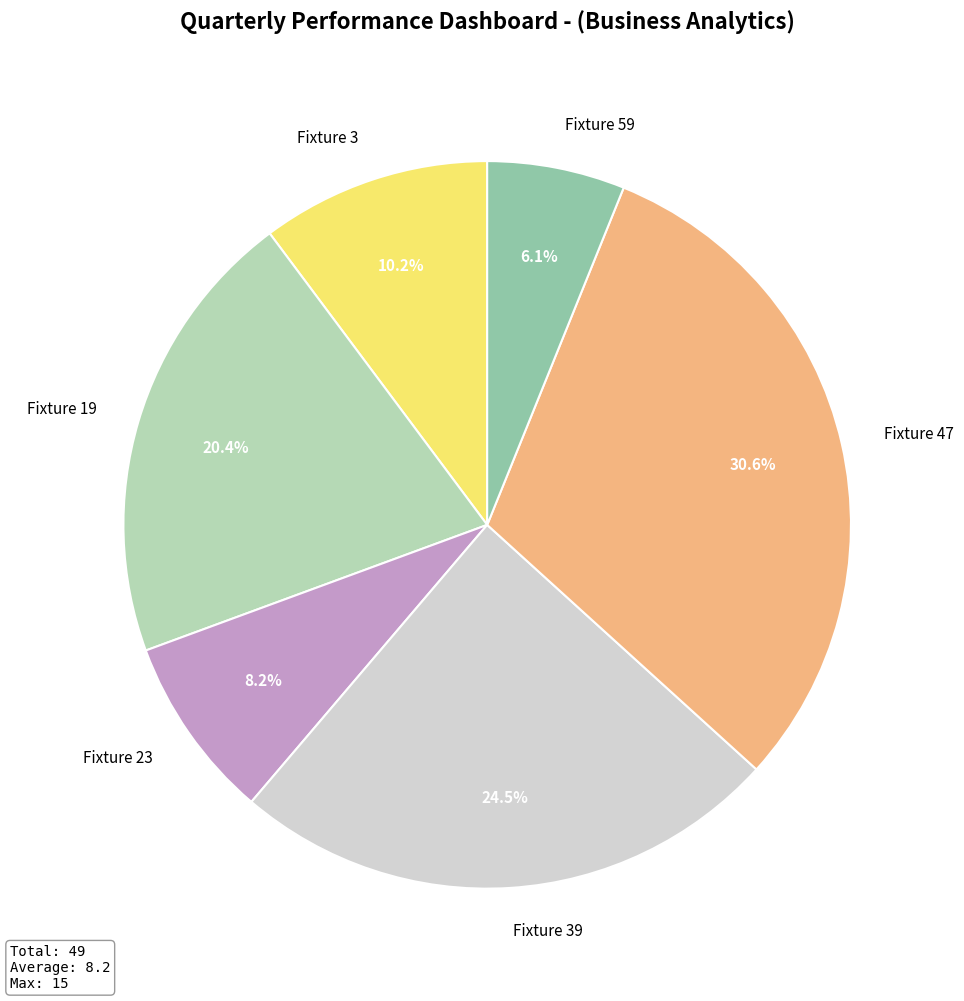

Approximately how many times larger is the value at Fixture 19 compared to Fixture 39?

0.8